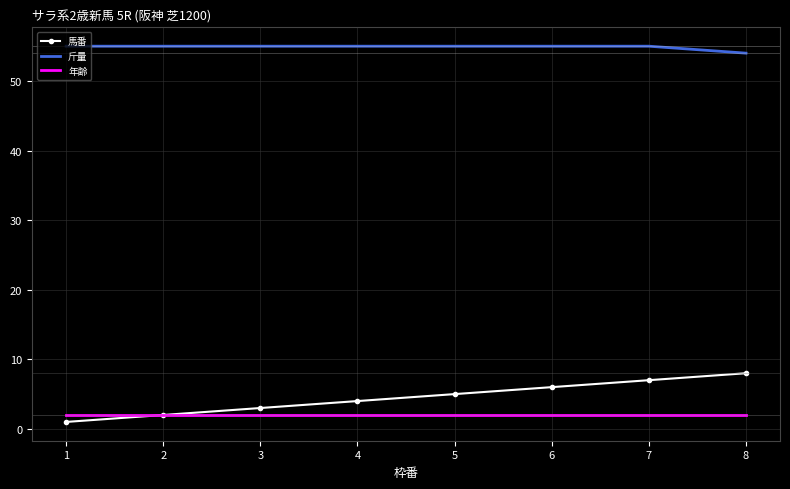

Is the value of 斤量 at 3 greater than the value of 年齢 at 3?

Yes